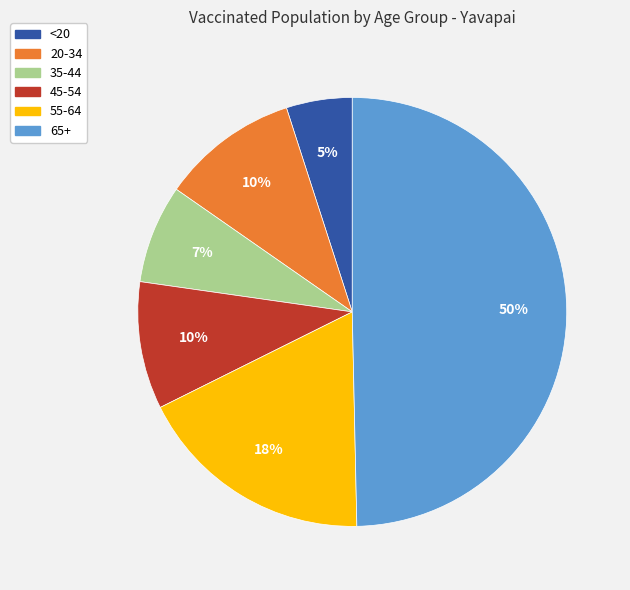

Combined, do 20-34 and <20 account for over 50%?

No